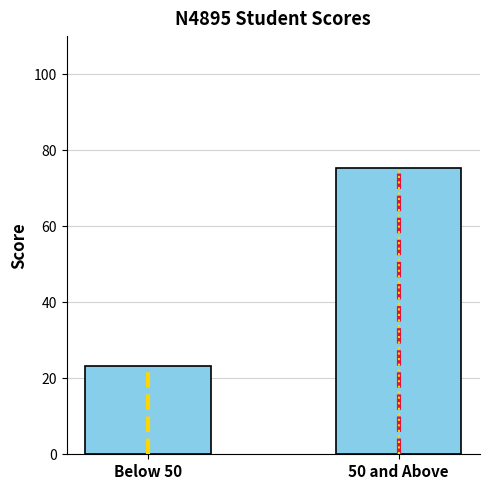

What is the label of the 2nd bar from the left?

50 and Above